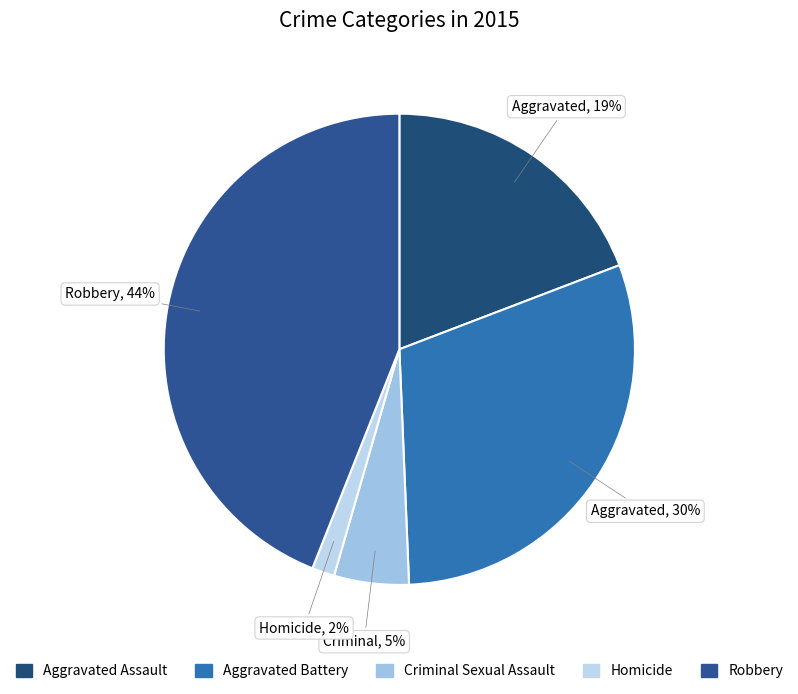

How many segments does this pie chart have?

5